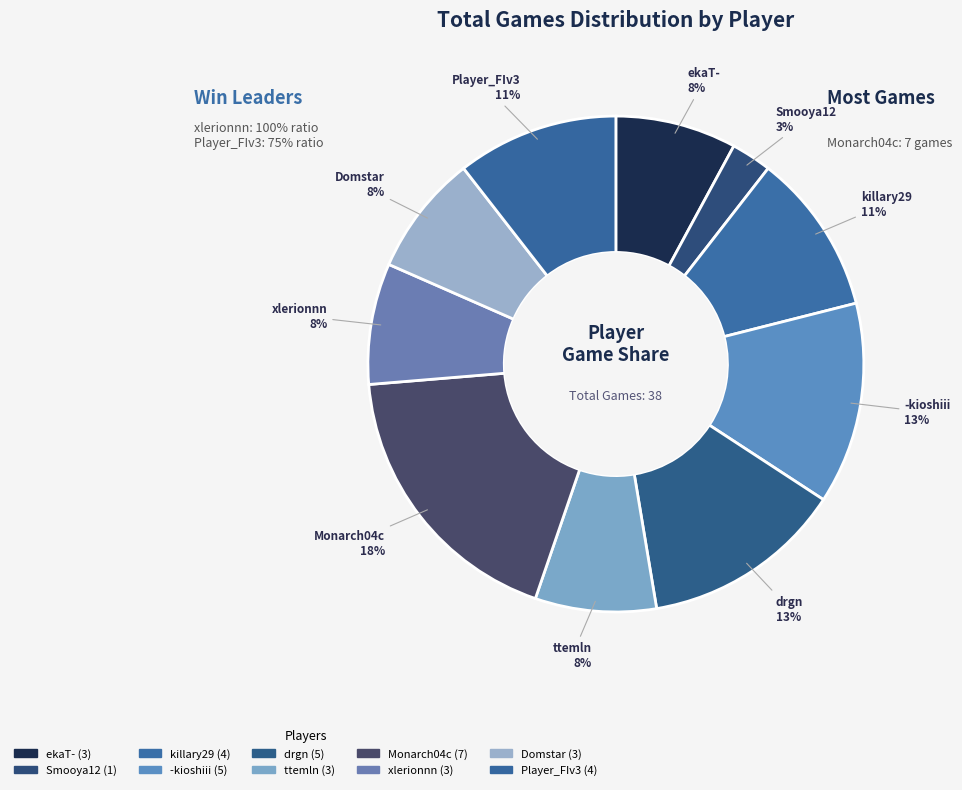

To the nearest percent, what is the average slice percentage?

10%